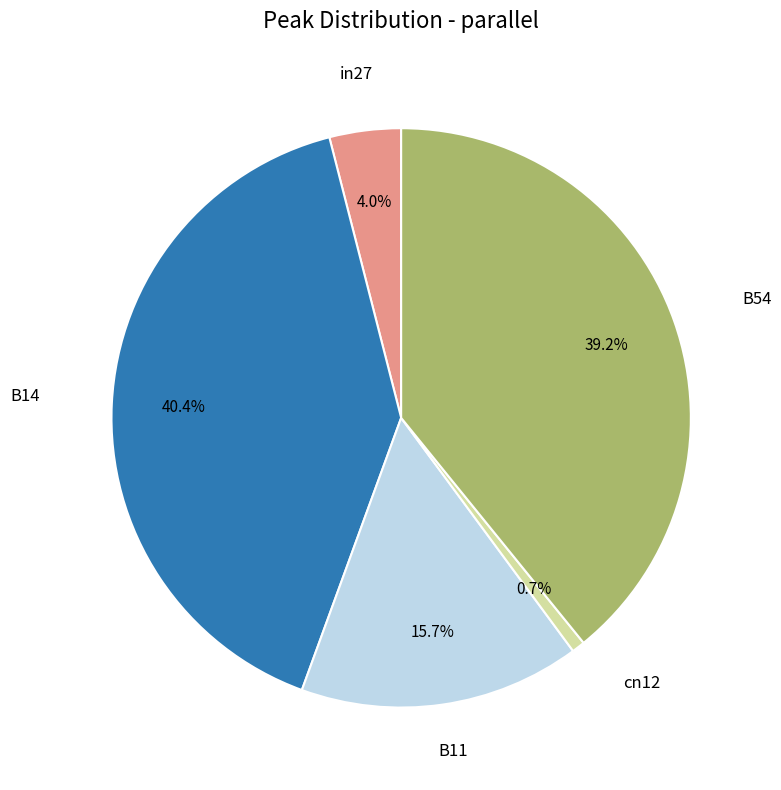

Is there any slice that represents more than half of the pie?

No